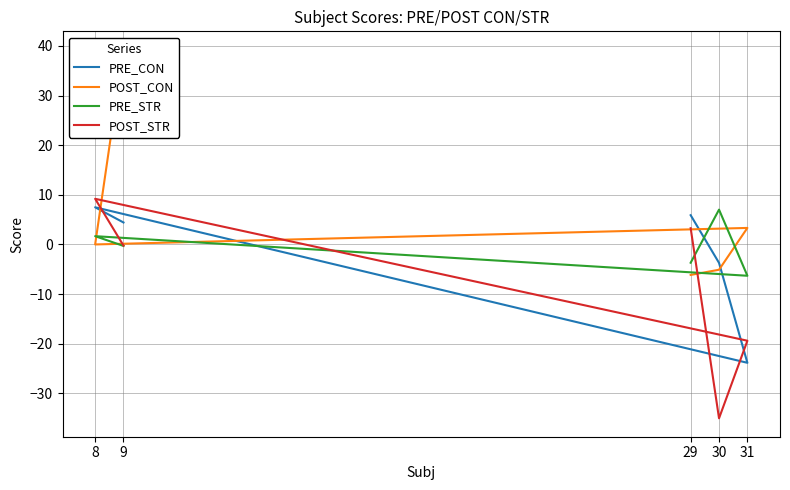

True or false: POST_CON has more than 2 points higher than both neighbors.

False